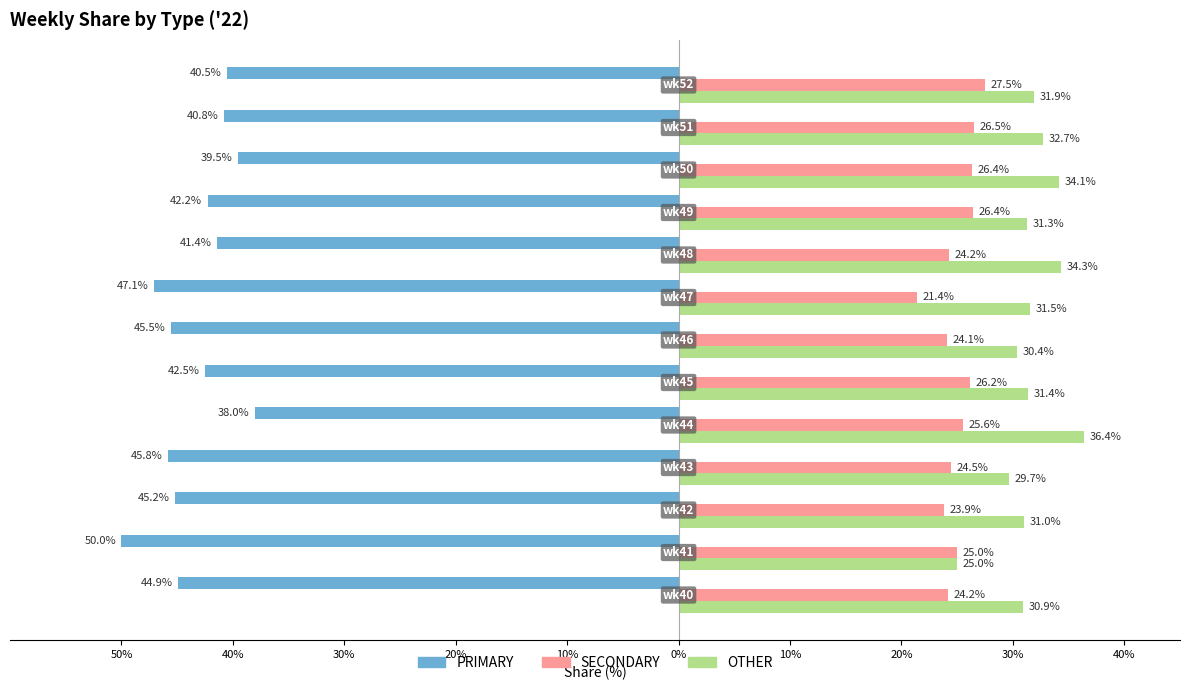

What are all the series names shown in the legend?

PRIMARY, SECONDARY, OTHER